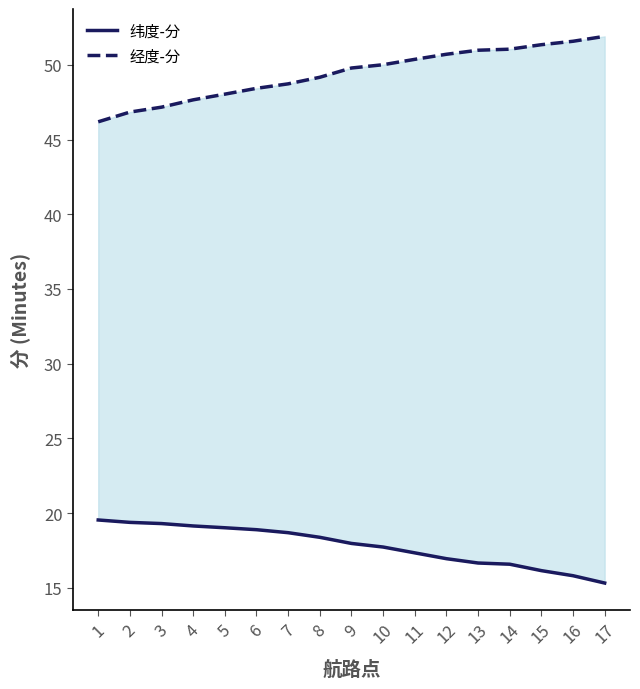

Rank the categories by 纬度-分 value from lowest to highest.

17, 16, 15, 14, 13, 12, 11, 10, 9, 8, 7, 6, 5, 4, 3, 2, 1